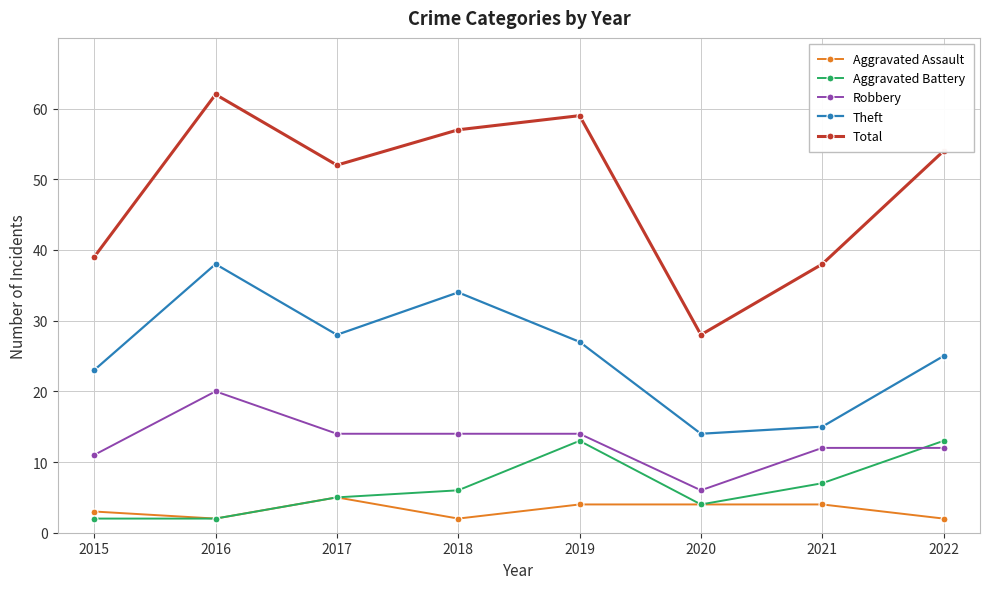

At which label does Total reach its minimum?

2020